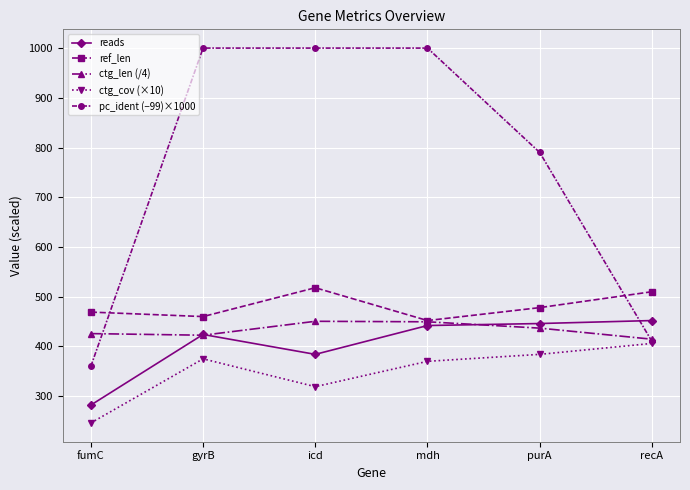

True or false: pc_ident (−99)×1000 has a value of 1198.7 at purA.

False